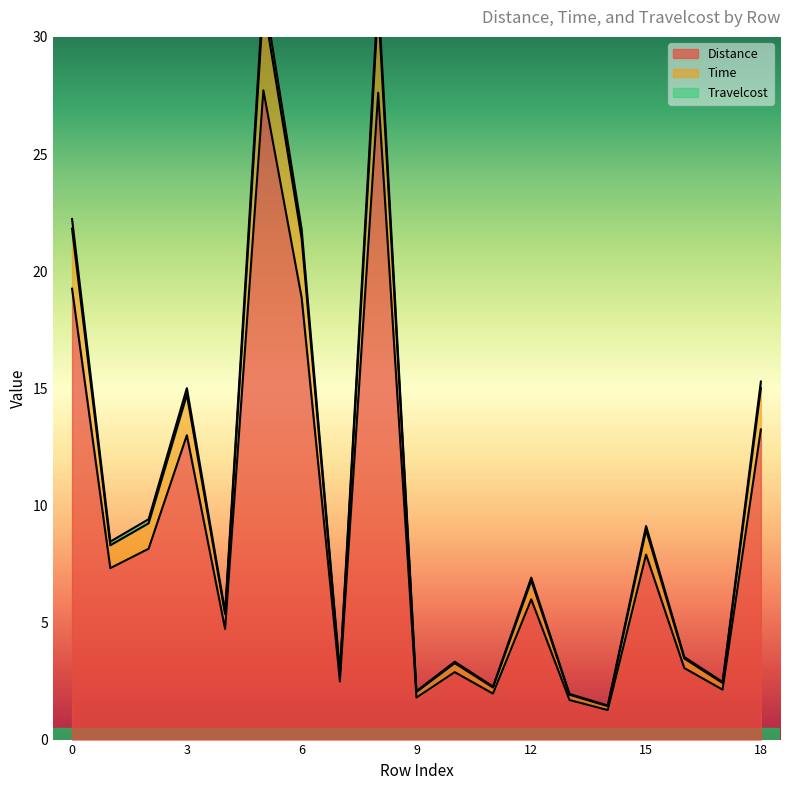

What value does the Travelcost series have at 8?

31.9